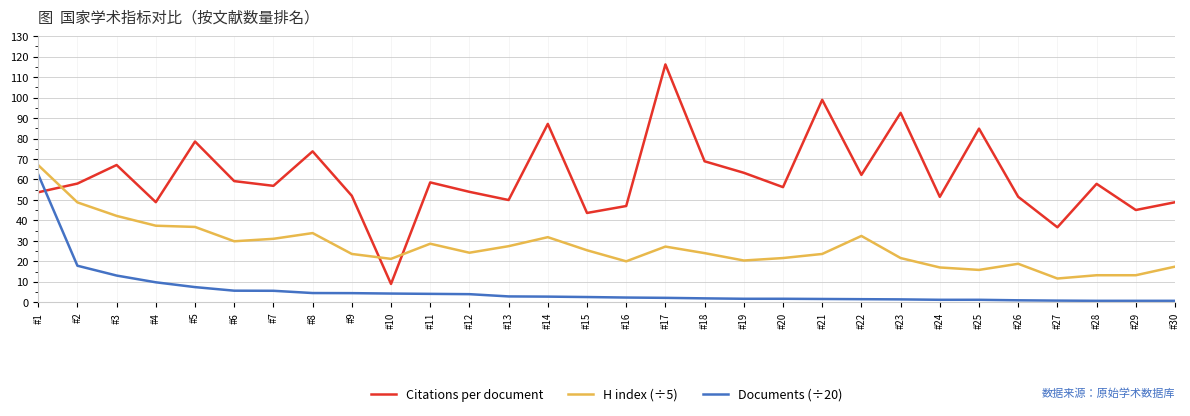

Is it true that H index (÷5) equals 17.0 at #24?

True